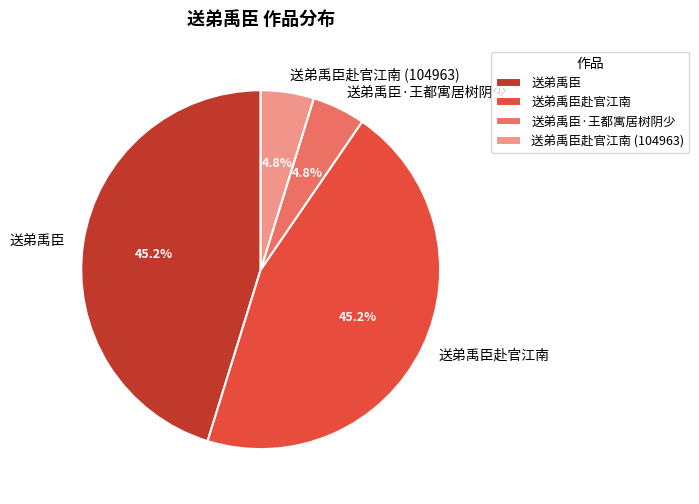

Does 送弟禹臣 account for over 50% of the chart?

No